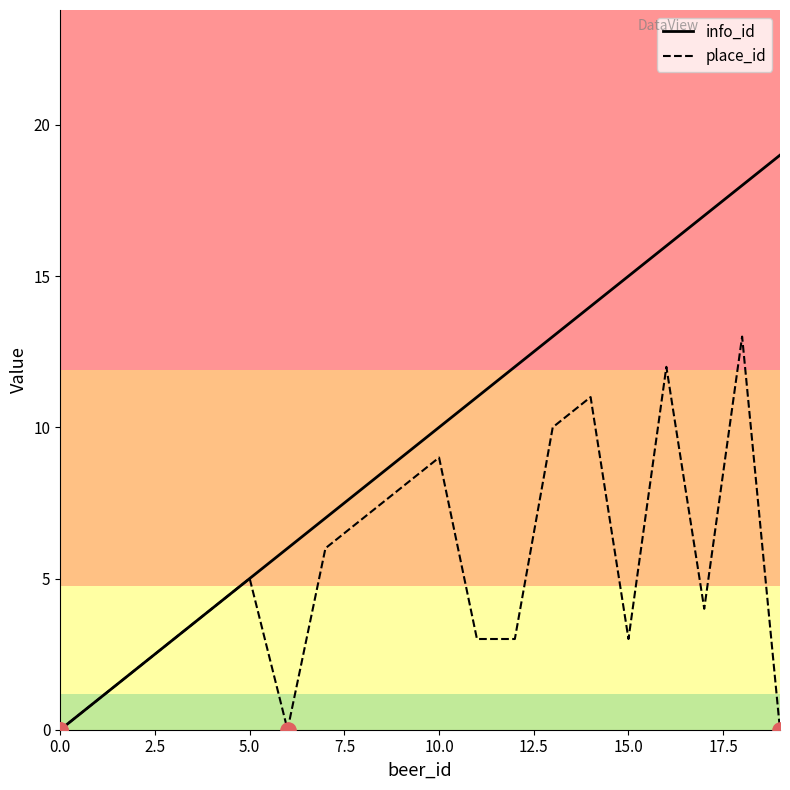

Which series has the largest total across all categories?

info_id